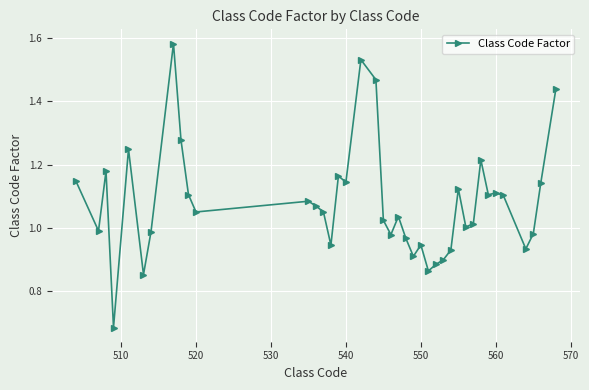

True or false: there are more than 1 points higher than both neighbors.

True